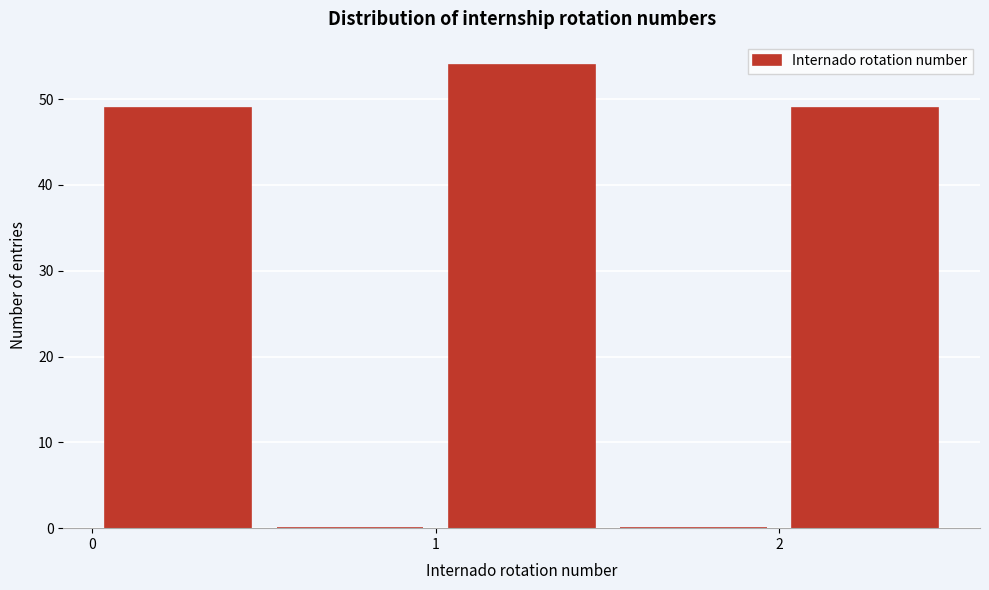

Reading left to right, list every bar in this chart as the range it spans on the x-axis followed by its height. The values are not printed on the chart, so give them approximately, as read against the axis.

0.0 to 0.5: 49
0.5 to 1.0: 0
1.0 to 1.5: 54
1.5 to 2.0: 0
2.0 to 2.5: 49